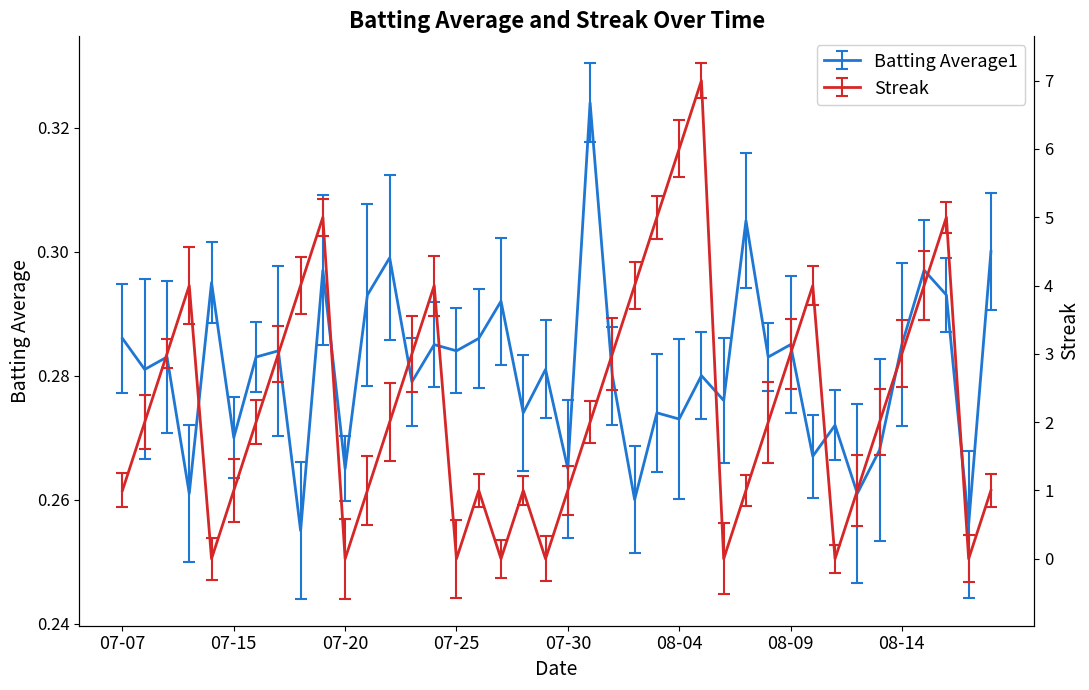

Does the chart display data point markers on the line(s)?

No